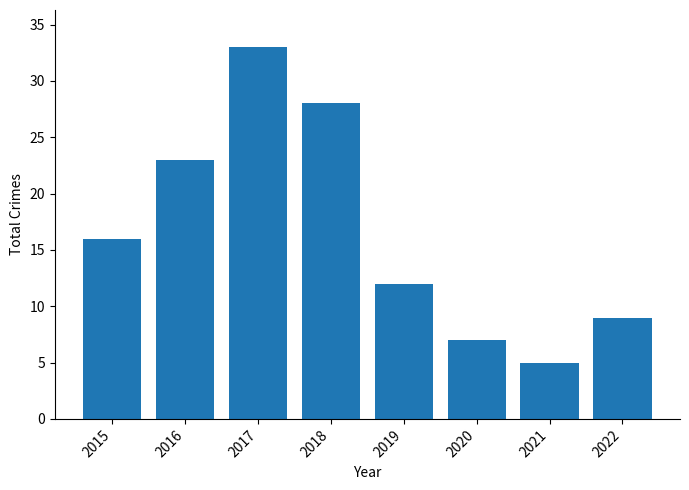

What is the ratio of the value at 2020 to the value at 2019?

0.6